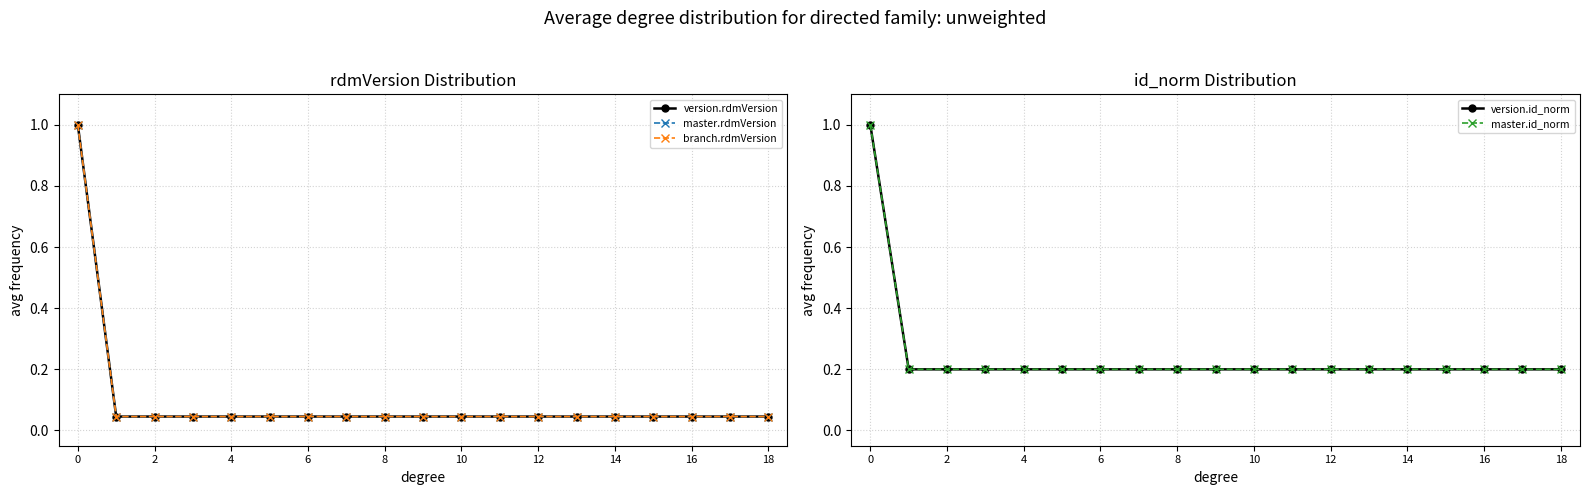

What is the total value across all series at 10?

0.5